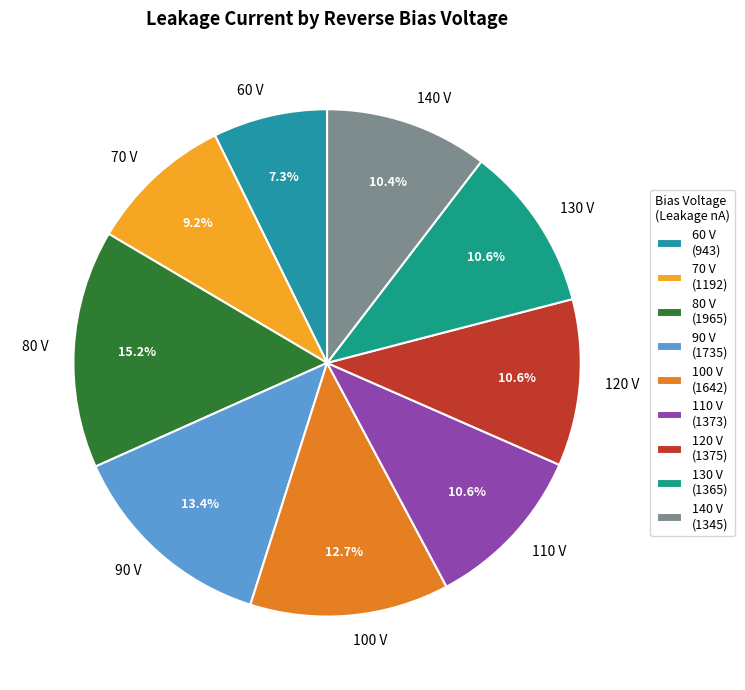

To the nearest percent, what is the average slice percentage?

11%